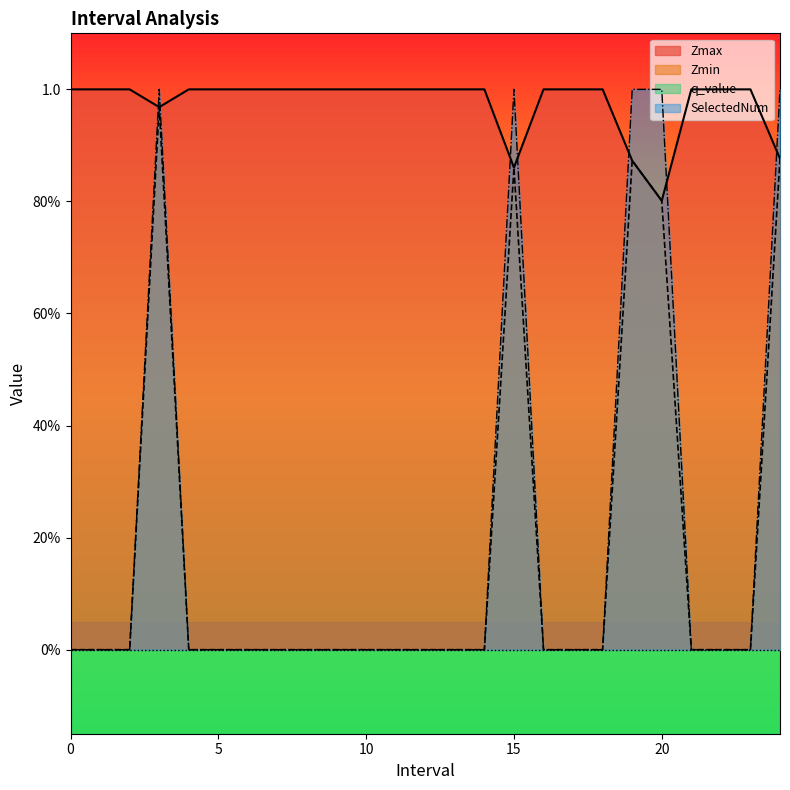

What position from the left is 24.0?

25